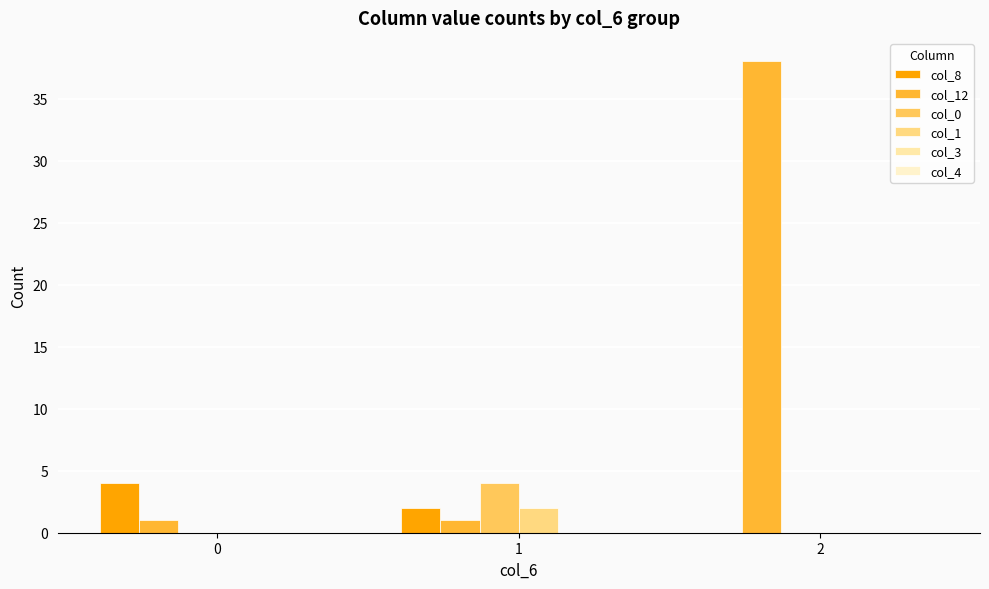

What is the sum of all col_0 values?

4